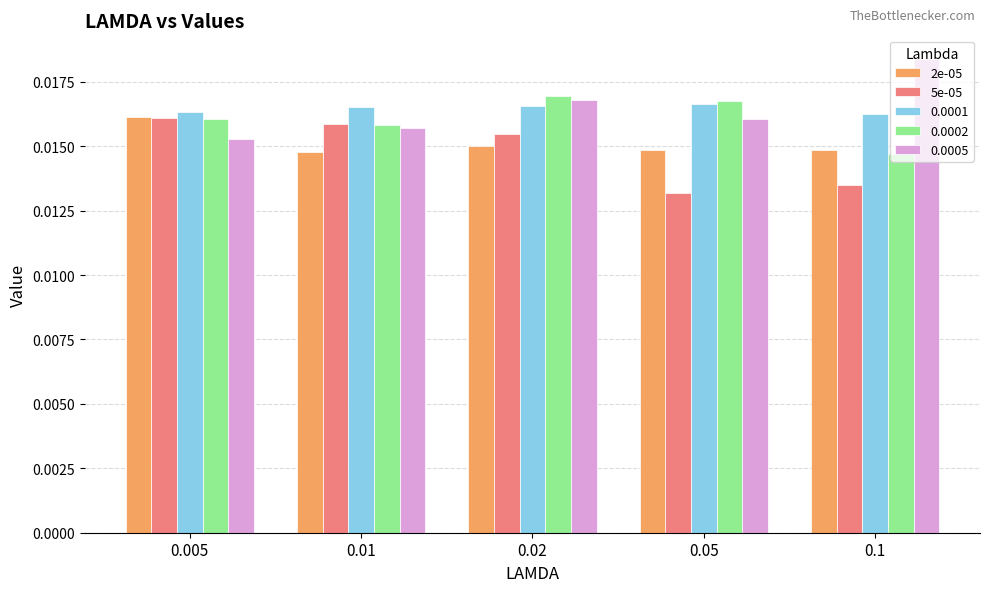

At which category is the sum across all series the highest?

0.02